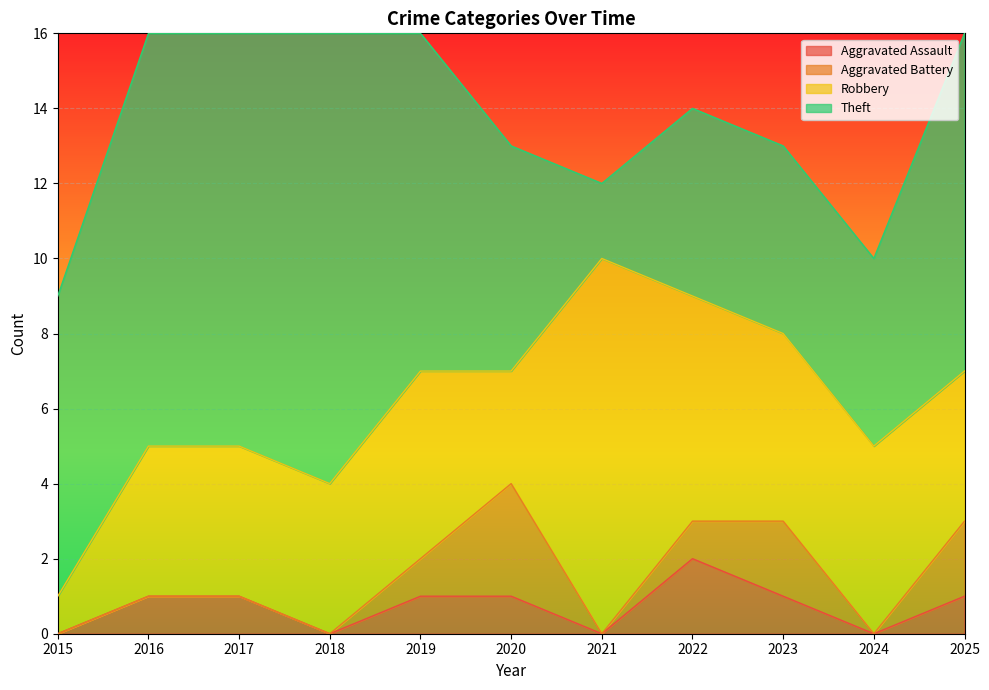

Is the value of Robbery at 2019 greater than the value of Theft at 2020?

No